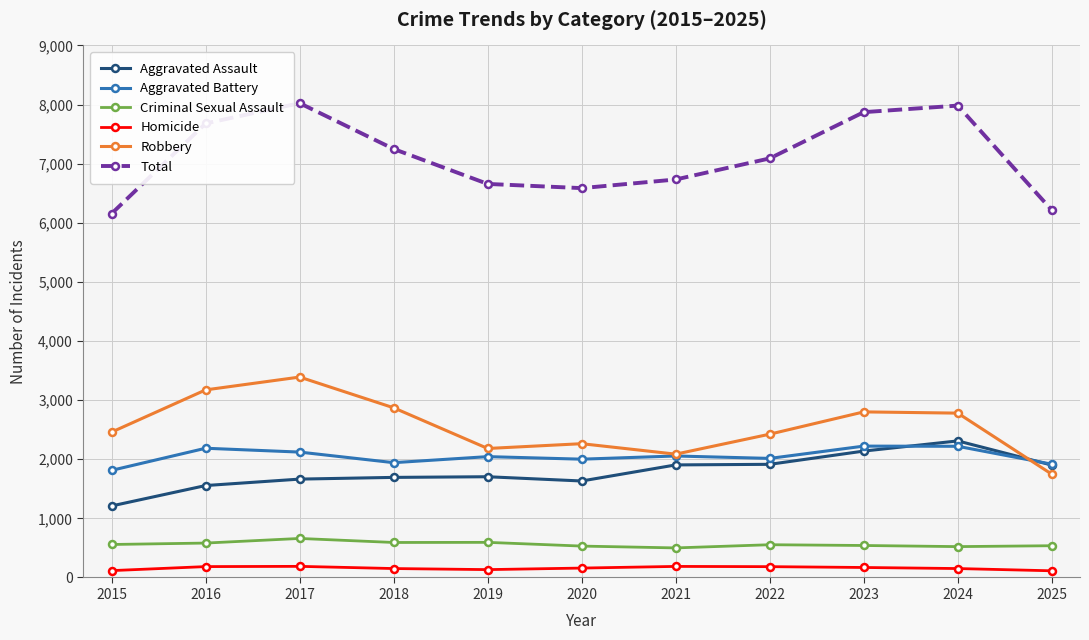

Where is Robbery nearest to the value 2568?

2015